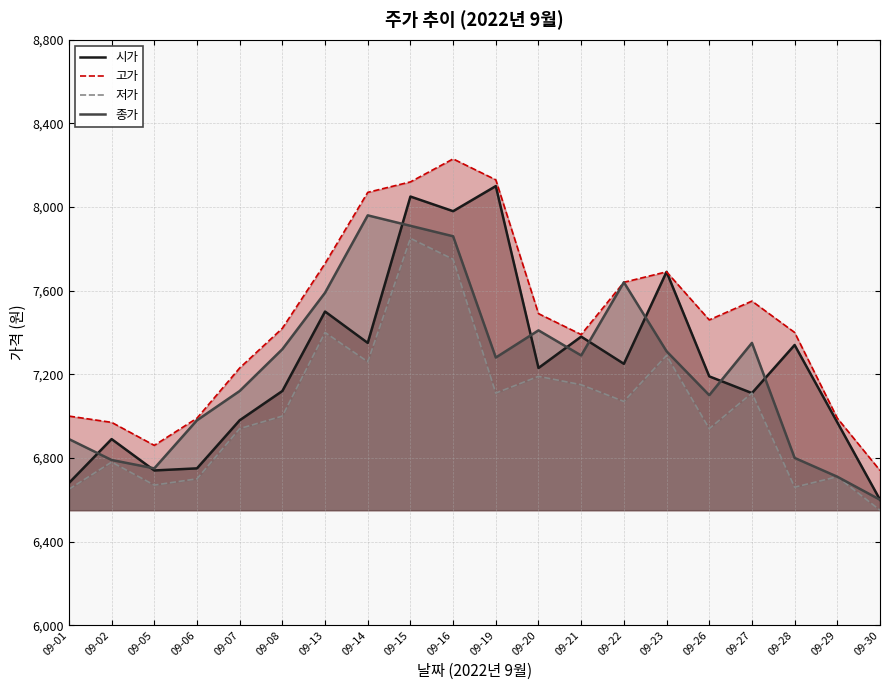

True or false: 고가 and 종가 intersect in this chart.

False